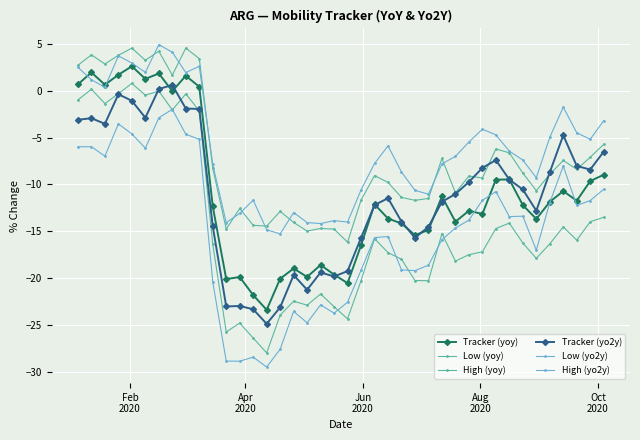

What is the difference between the second highest and minimum values in the Tracker (yo2y) series?

25.1